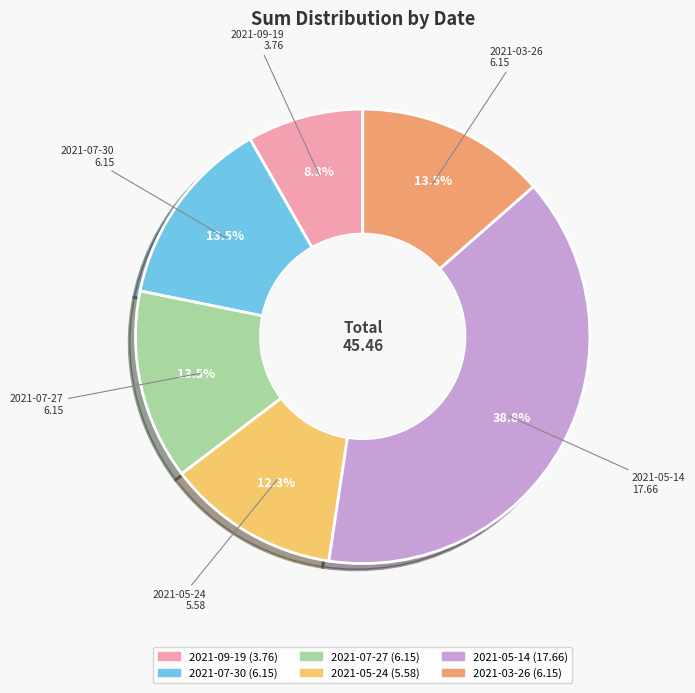

Count the number of slices in the pie.

6